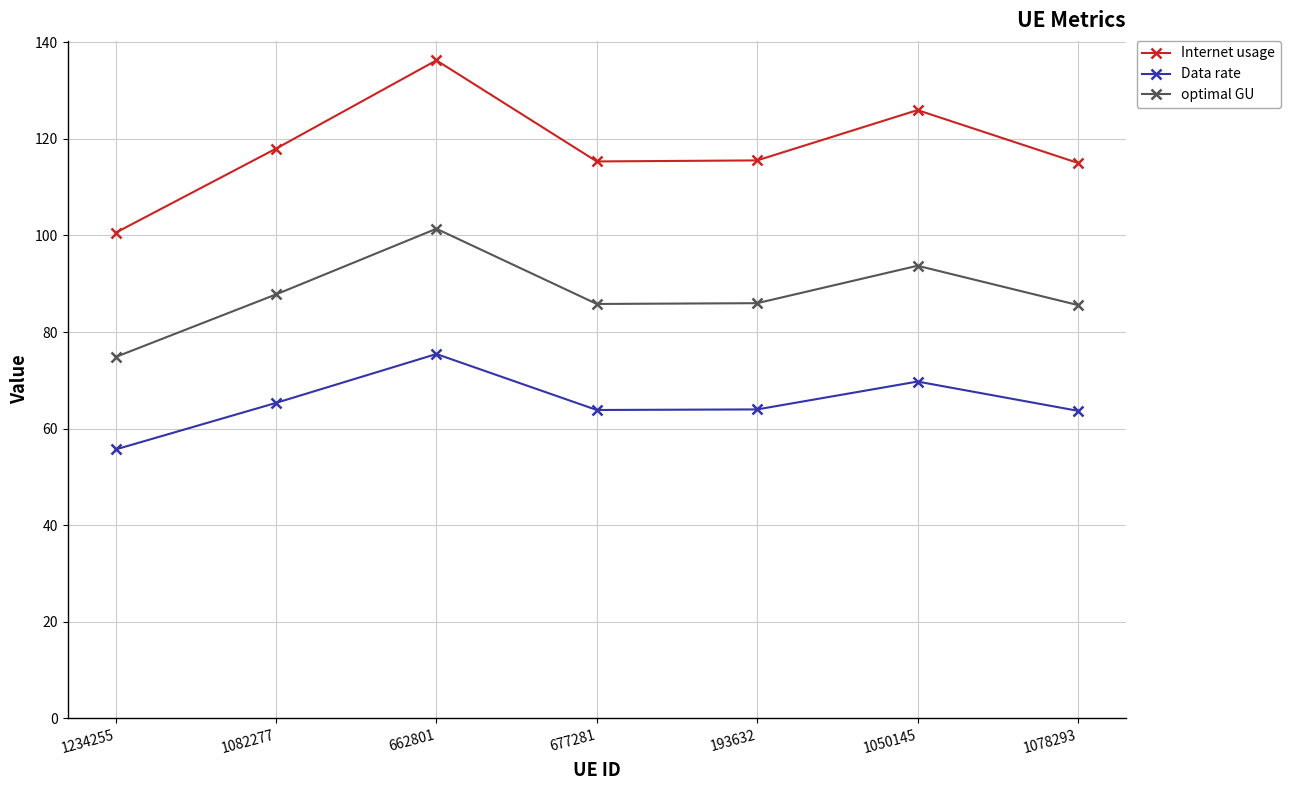

What is the lowest value of the Data rate series?

55.7